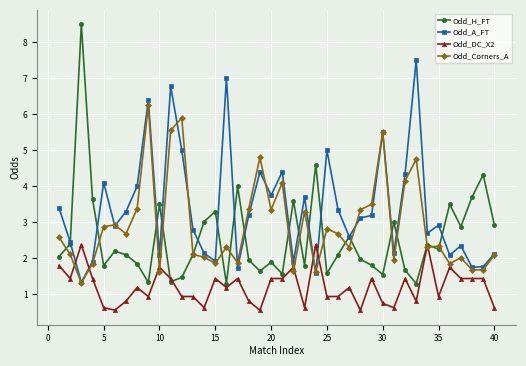

How many values in the Odd_A_FT series are below 3?

20